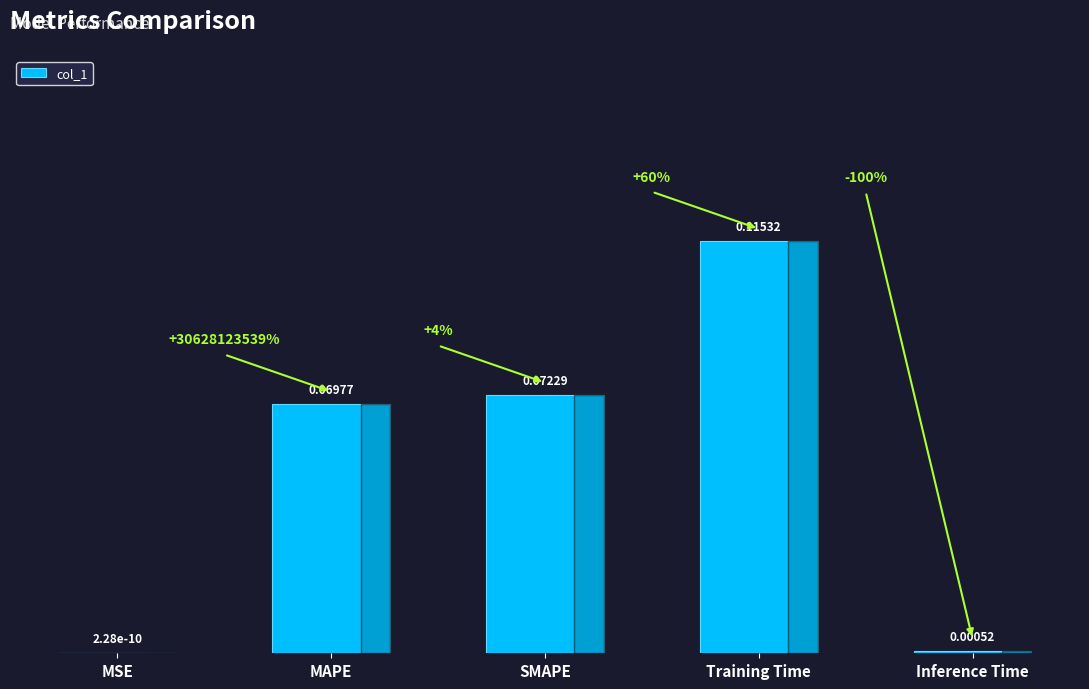

At which label is the value closest to 0?

MSE